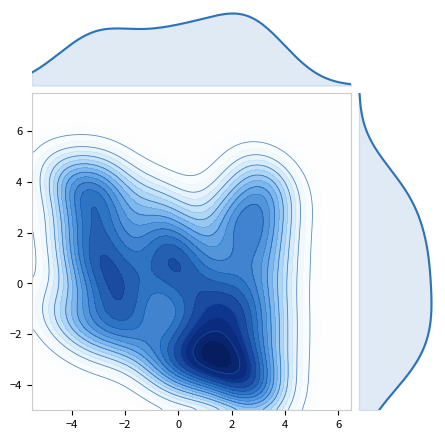

What is the difference between the second highest and minimum values?

8.6